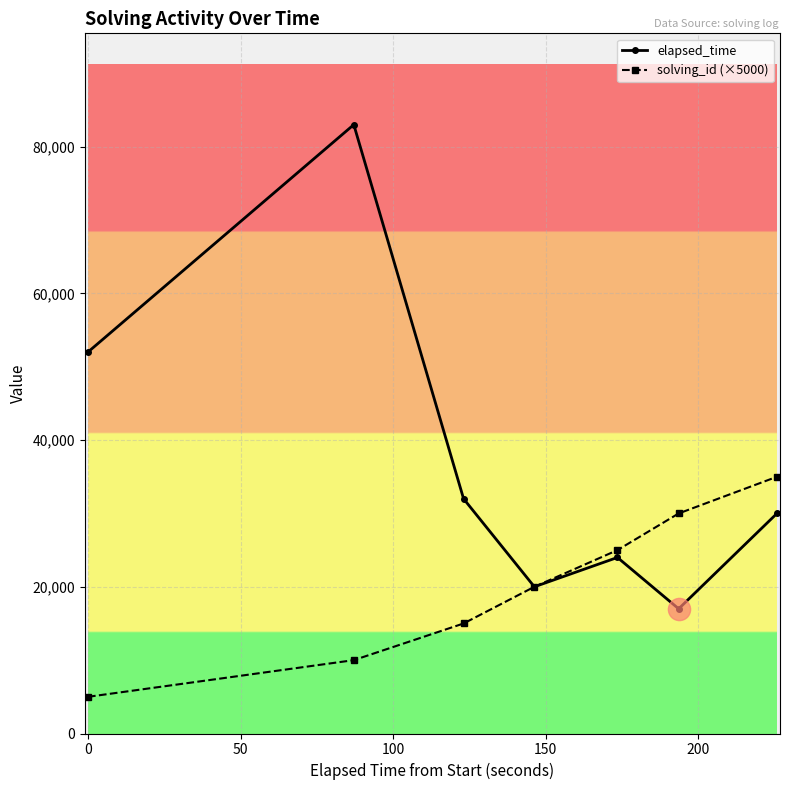

True or false: solving_id (×5000) has more than 0 interior local peaks.

False